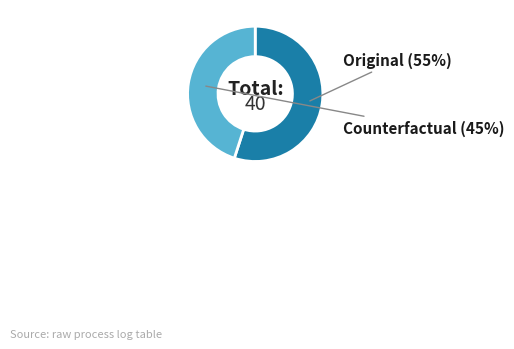

Which category has the smallest portion of the pie?

Counterfactual